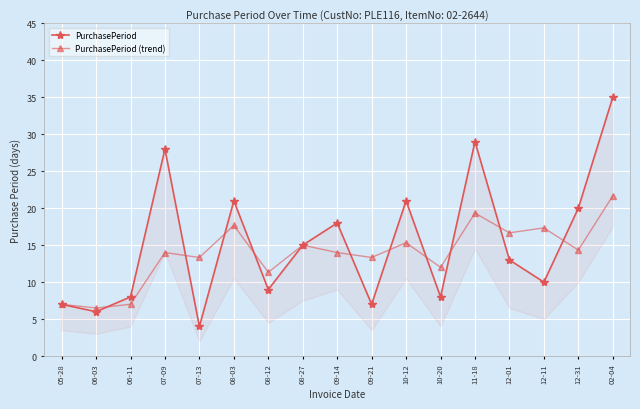

Reading left to right, what are all the values shown in this chart?

PurchasePeriod: 7.0	6.0	8.0	28.0	4.0	21.0	9.0	15.0	18.0	7.0	21.0	8.0	29.0	13.0	10.0	20.0	35.0
PurchasePeriod (trend): 7.0	6.5	7.0	14.0	13.3	17.7	11.3	15.0	14.0	13.3	15.3	12.0	19.3	16.7	17.3	14.3	21.7